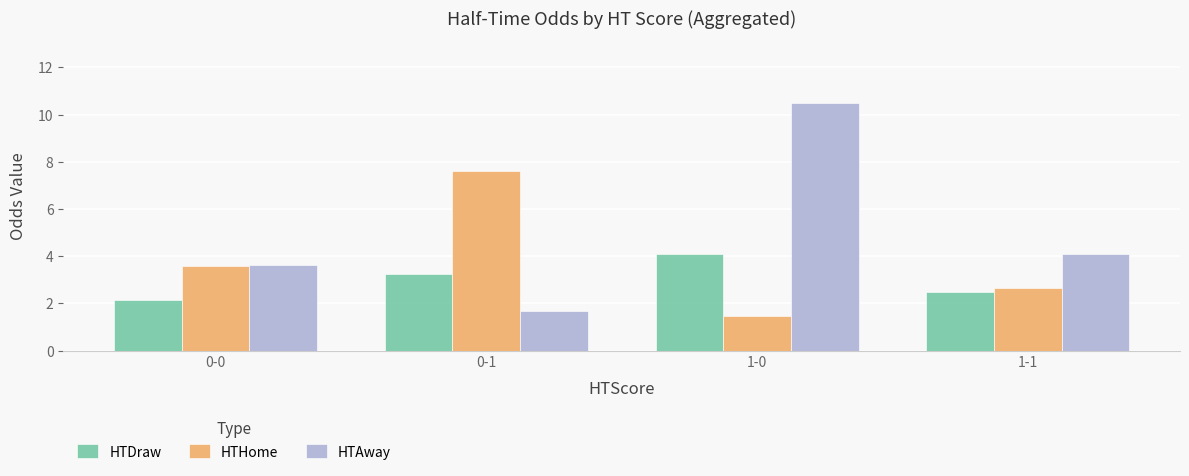

Rank the series by their average value, from lowest to highest.

HTDraw, HTHome, HTAway